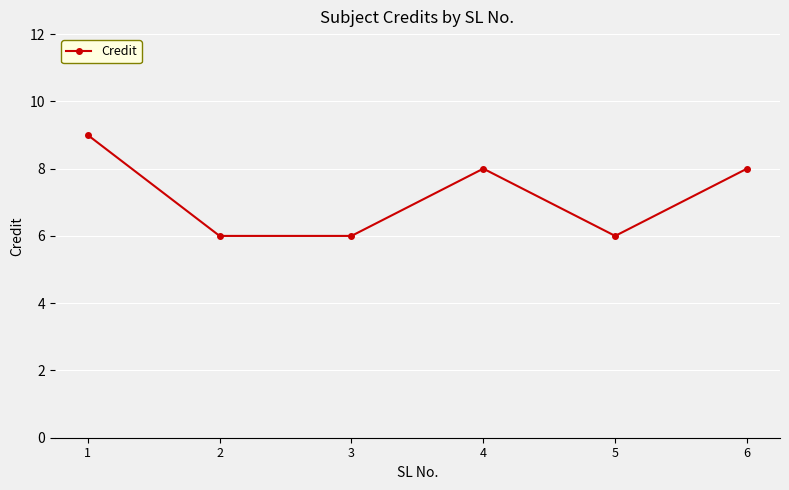

What is the difference between the maximum and minimum values?

3